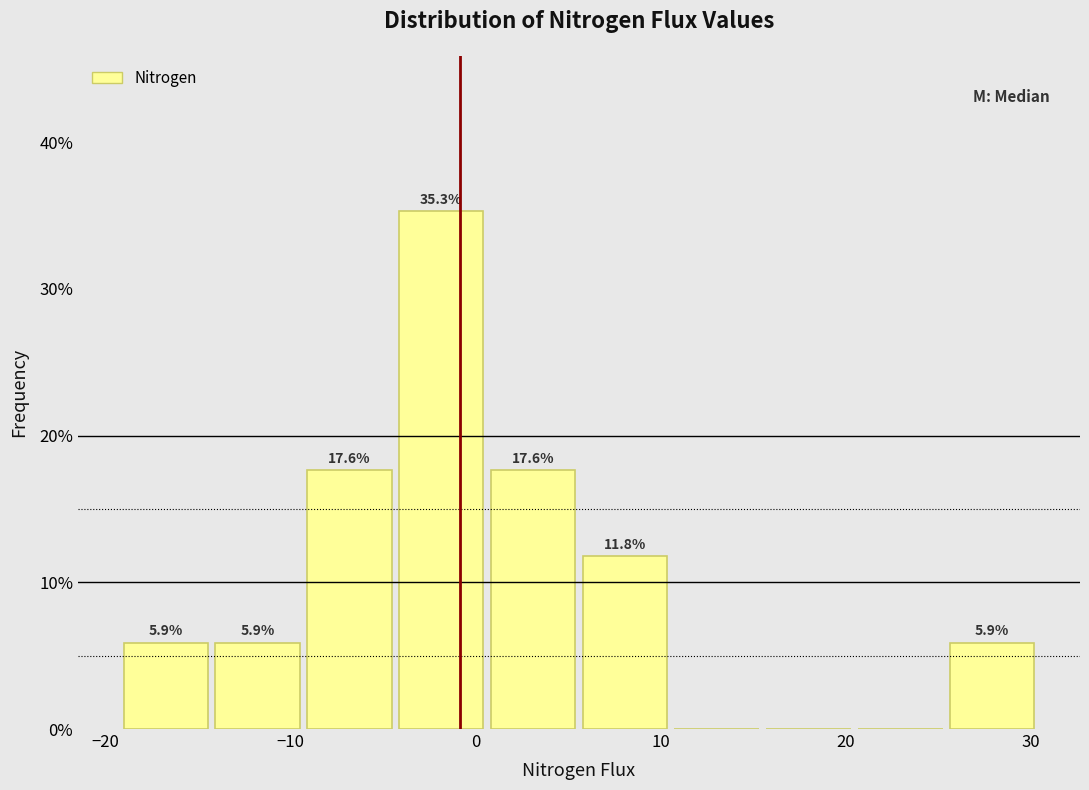

Which range on the x-axis has the tallest bar?

-4 to 1